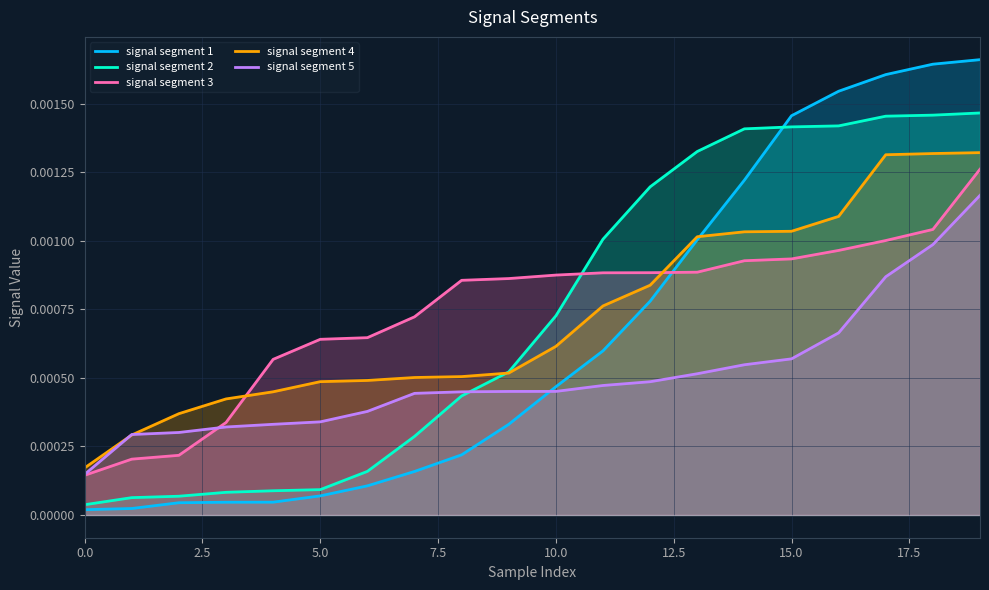

Which series has the widest spread of values?

signal segment 1